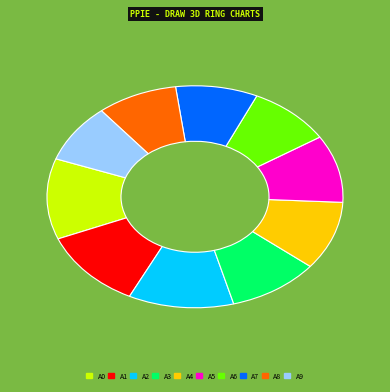

Do A1 and A3 together represent more than half of the pie?

No